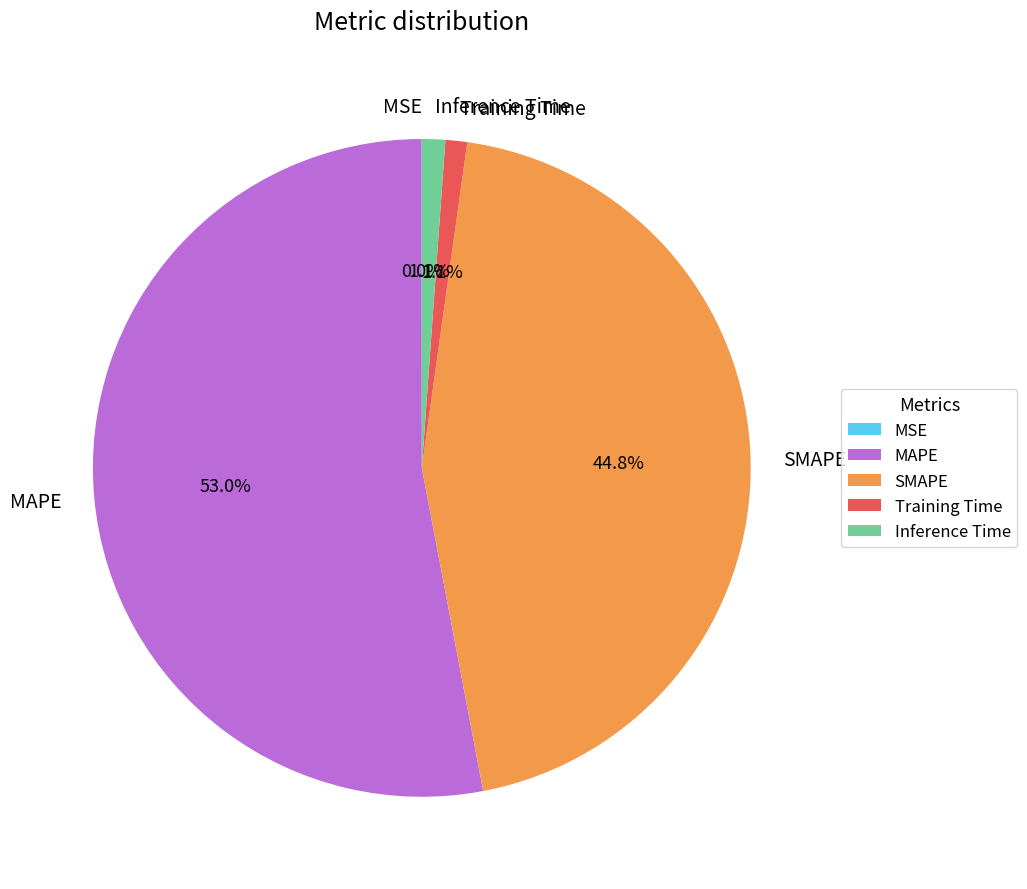

Is the sum of Training Time and MAPE greater than half?

Yes